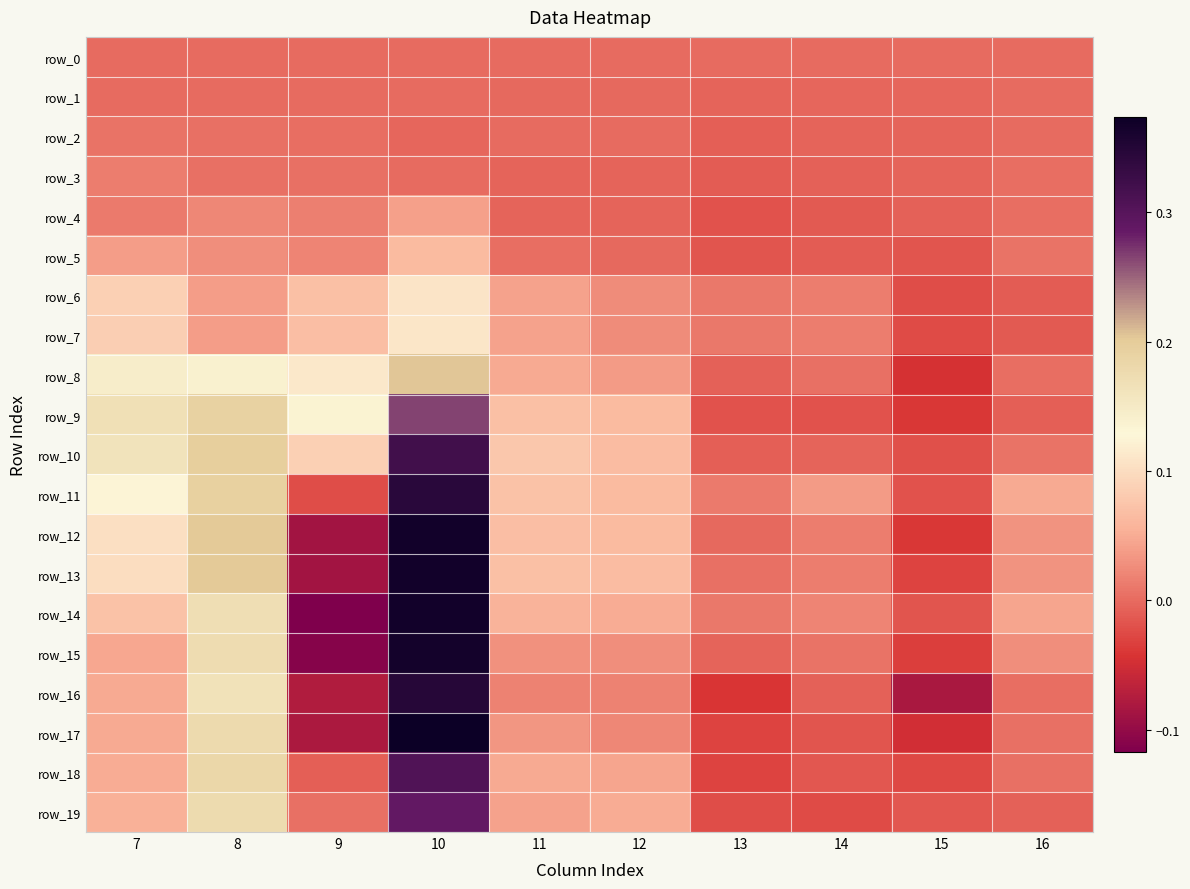

At which category is the sum across all series the highest?

10